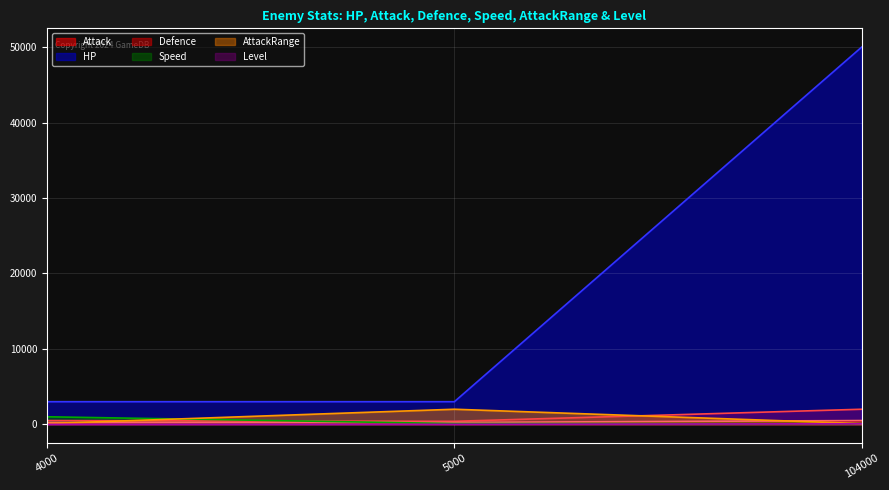

Does the chart display data point markers on the line(s)?

No